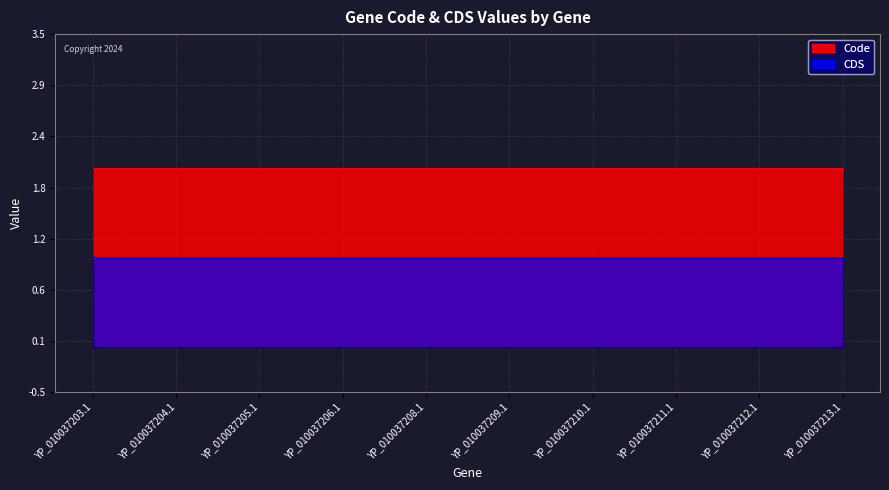

Which has a higher value, YP_010037205.1 or YP_010037203.1?

YP_010037205.1